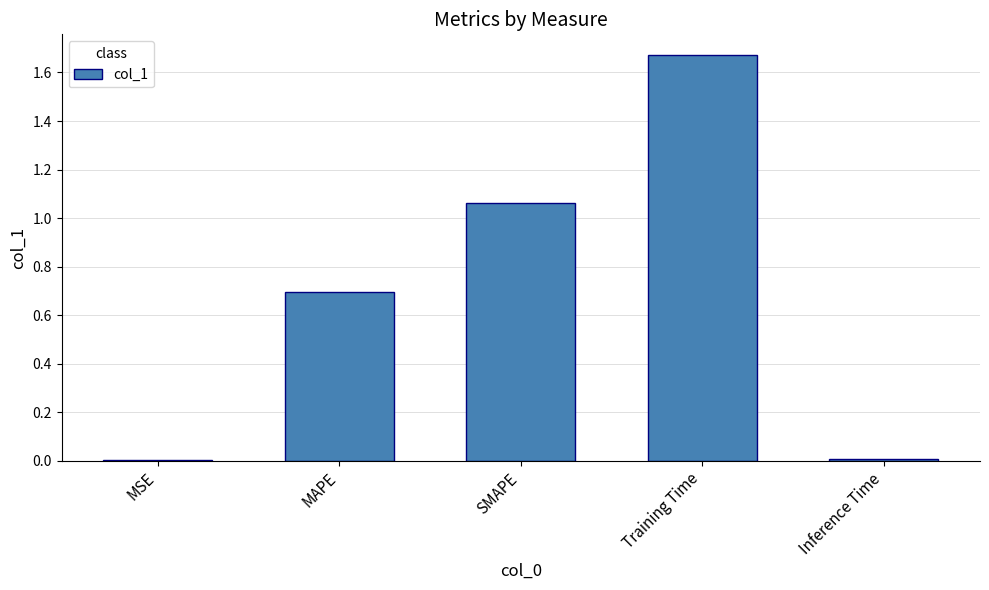

What is the change in value from SMAPE to Inference Time?

-1.1